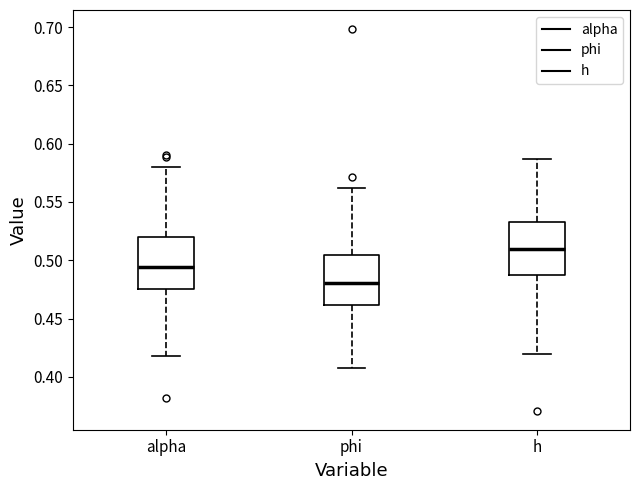

Which box's median line is the lowest?

phi